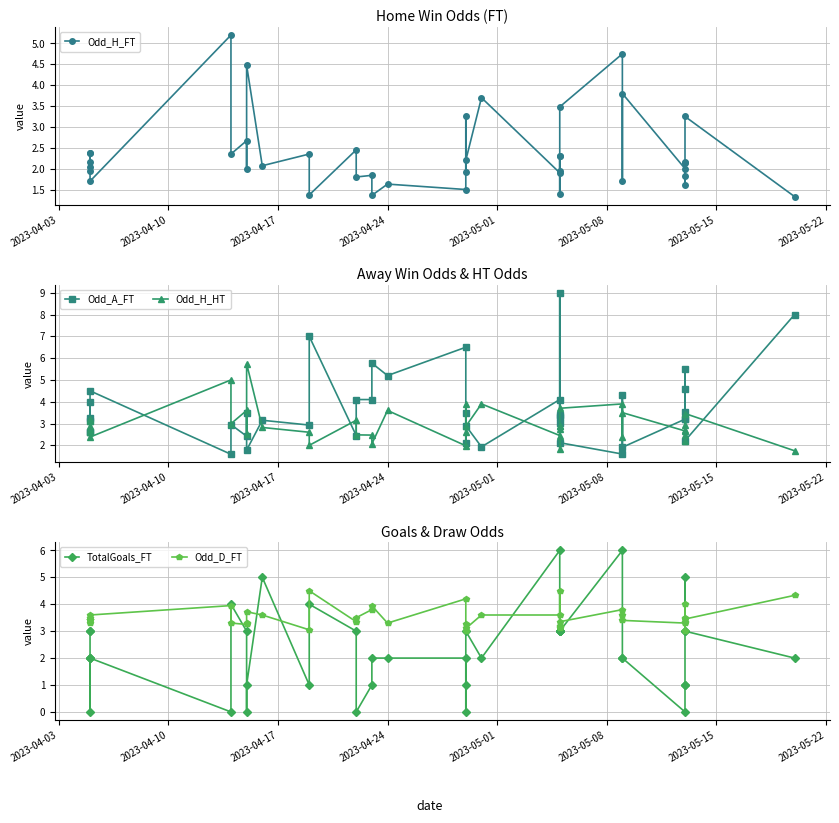

Does the chart display data point markers on the line(s)?

Yes